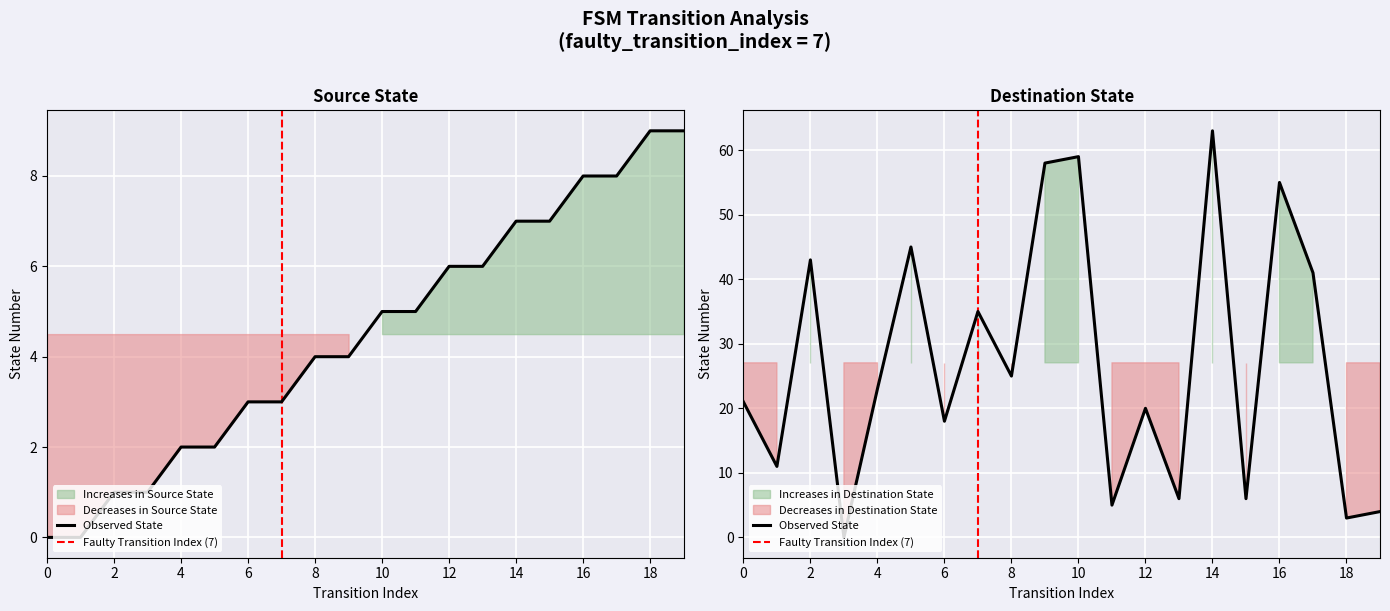

The source_state series shows 4 at 6. True or false?

False